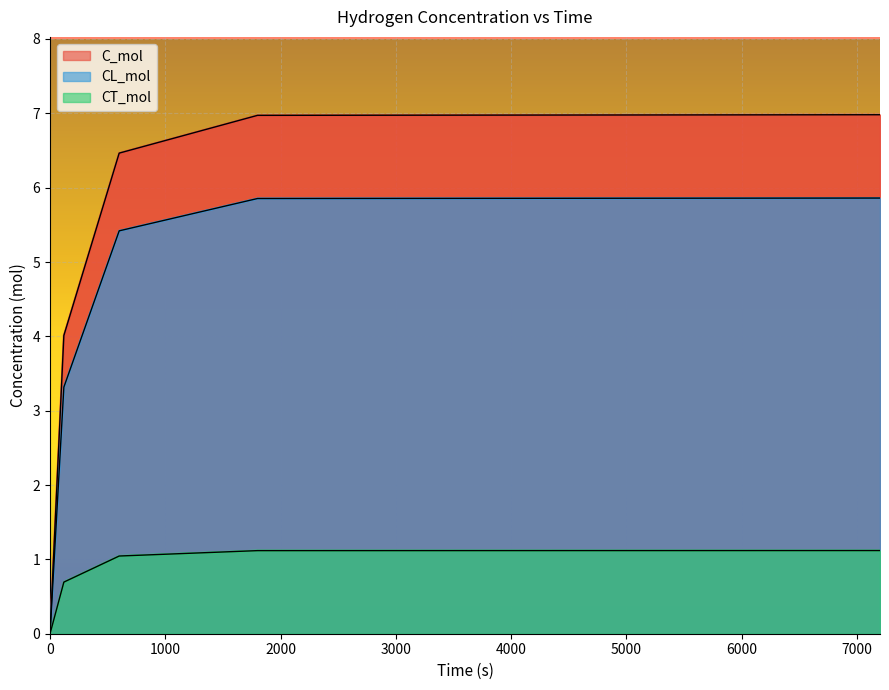

Does the chart display data point markers on the line(s)?

No